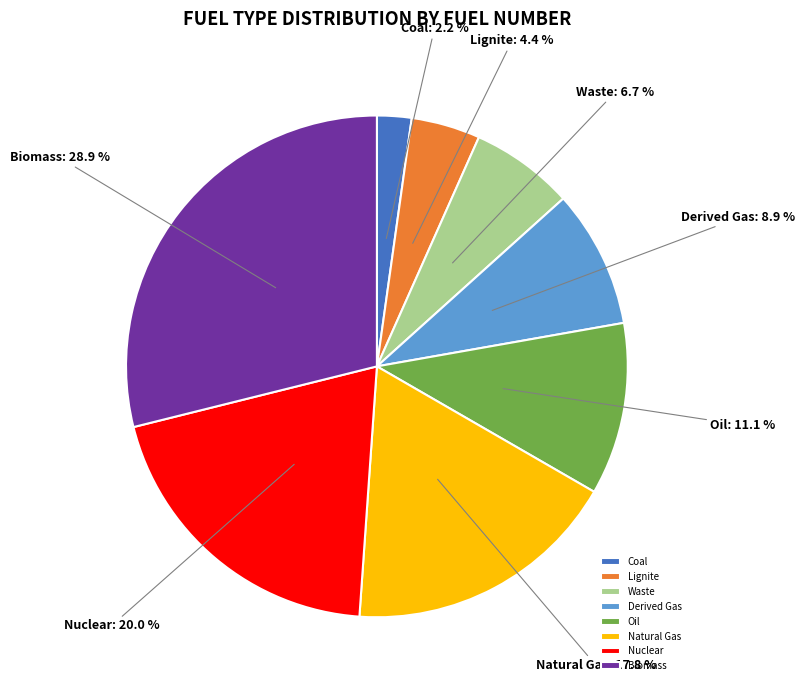

Rank the categories by value from lowest to highest.

Coal, Lignite, Waste, Derived Gas, Oil, Natural Gas, Nuclear, Biomass